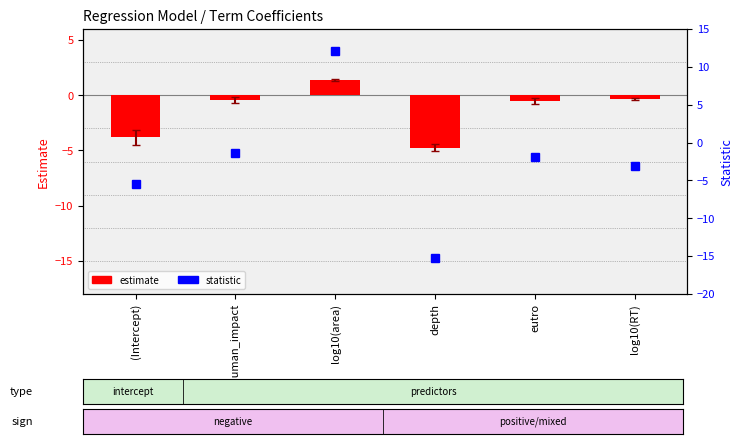

How many groups of bars are there?

6